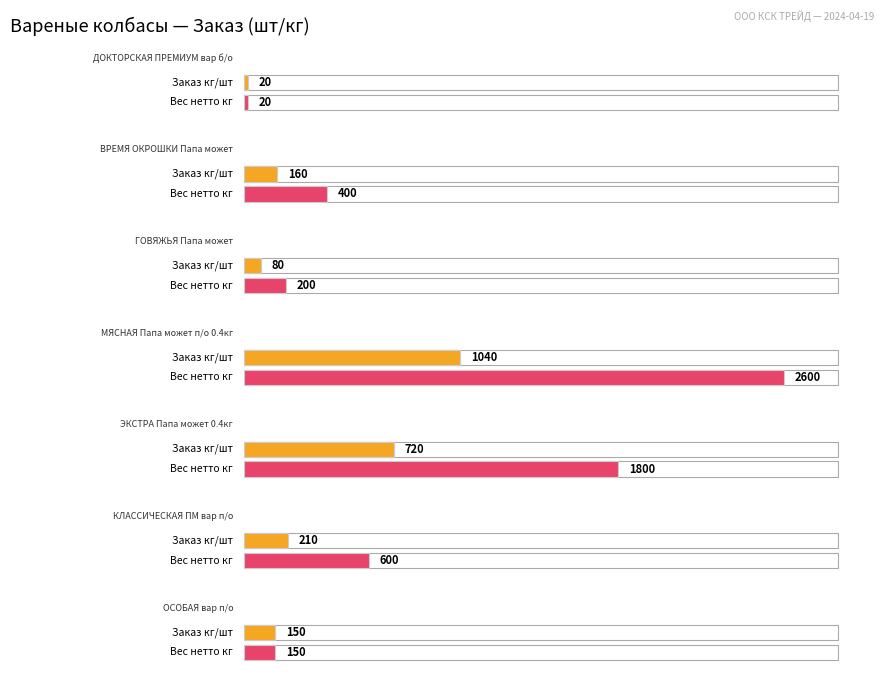

How many groups of bars are there?

7